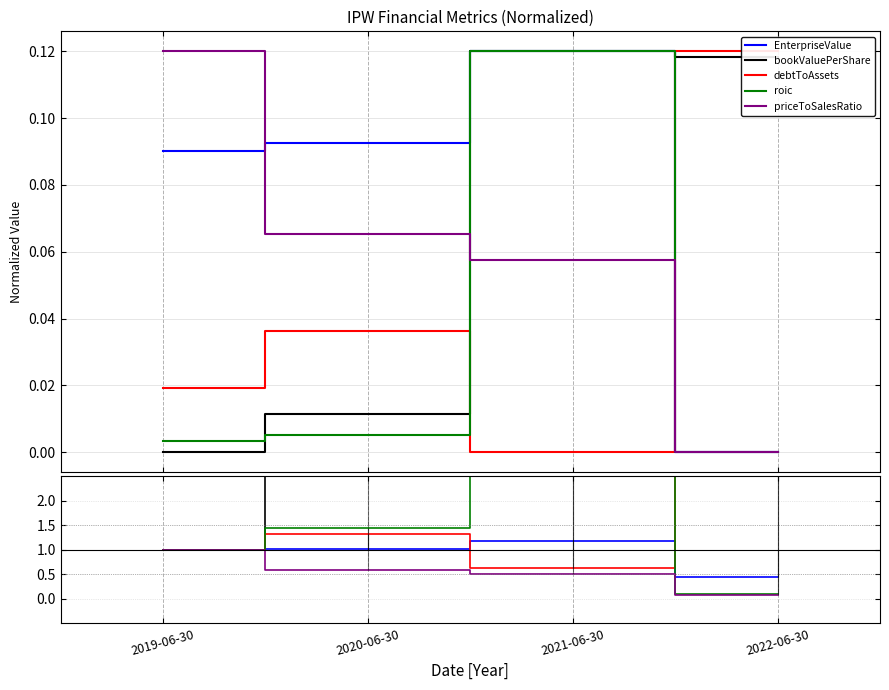

In EnterpriseValue, how many points are higher than both neighbors (excluding endpoints)?

1